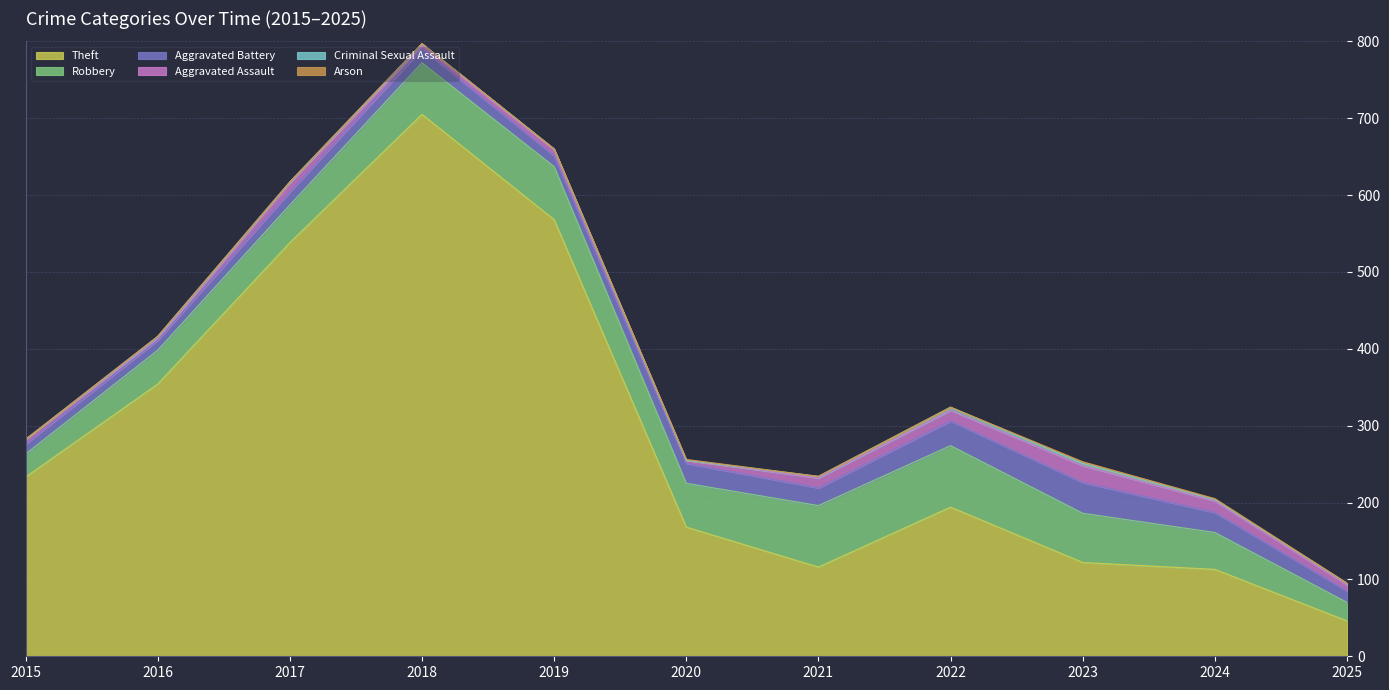

What is the difference between the maximum and minimum values in the Theft series?

659